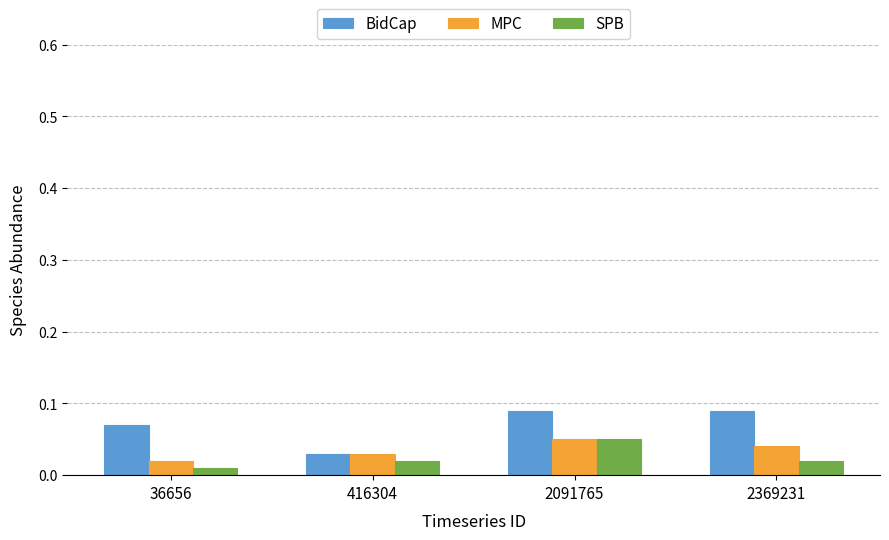

The MPC series shows 0.1 at 2369231. True or false?

False